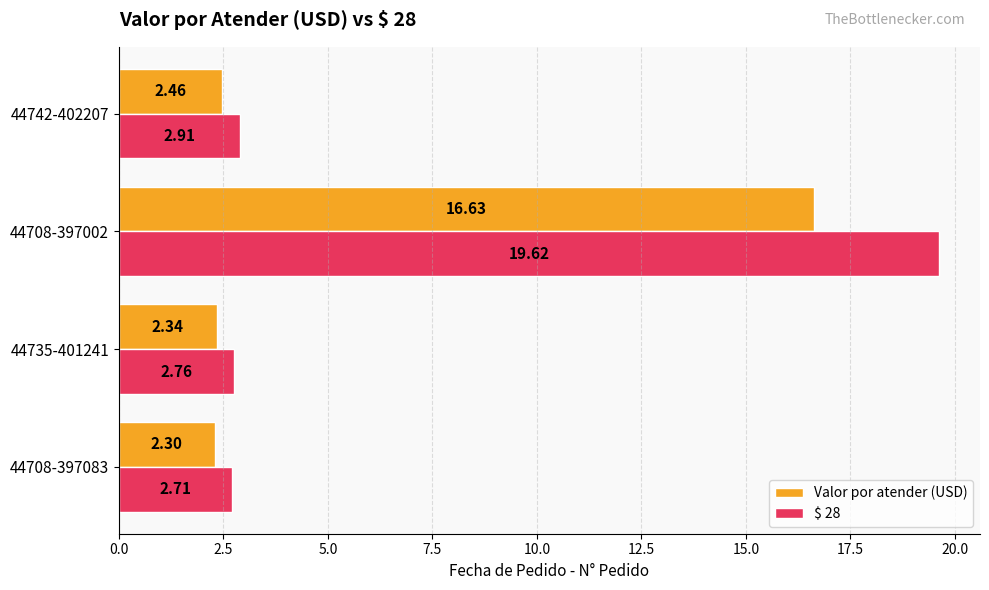

Which series has the largest total across all categories?

$ 28